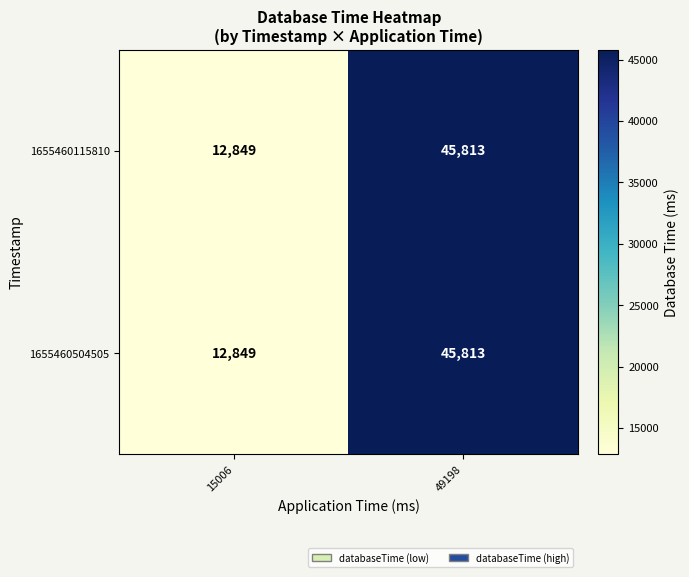

What value does the 1655460115810 series have at 49198?

45813